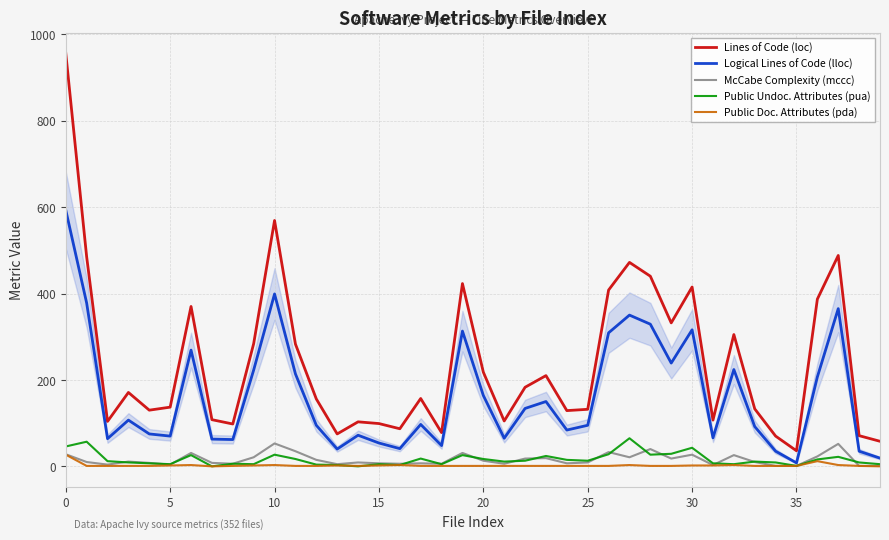

True or false: Public Undoc. Attributes (pua) and Lines of Code (loc) intersect in this chart.

False